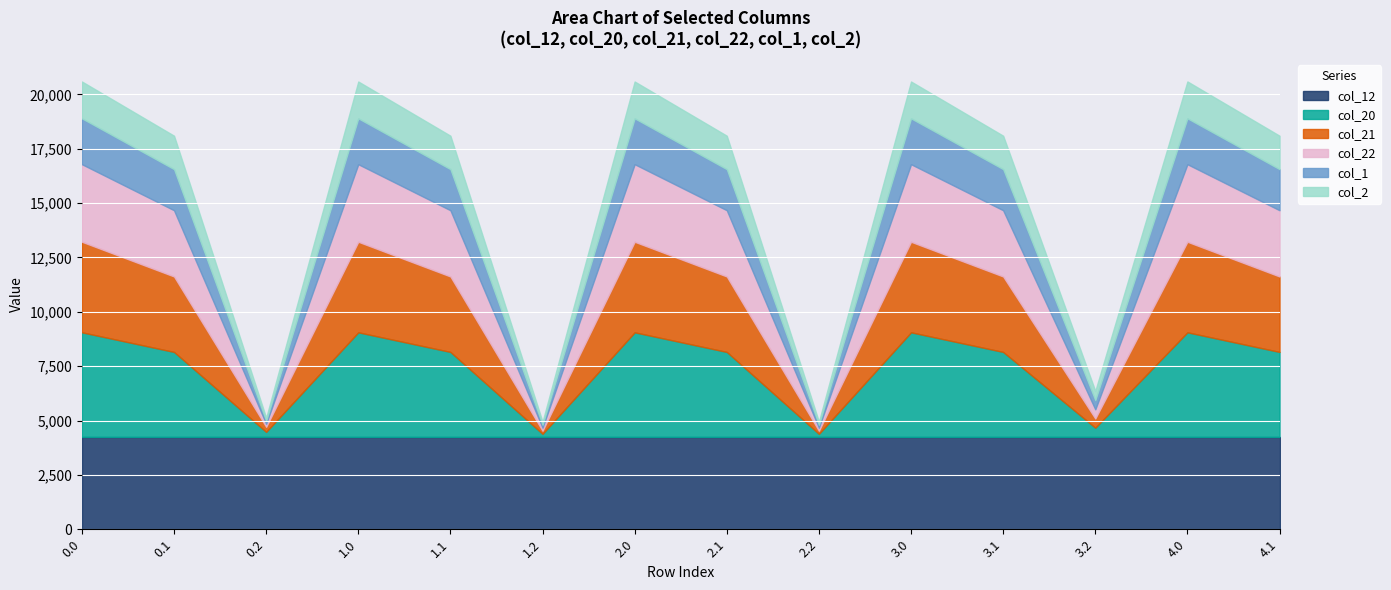

Reading right to left, transcribe all the data shown in this chart.

col_12: 4247.9	4247.9	4247.9	4247.9	4247.9	4247.9	4247.9	4247.9	4247.9	4247.9	4247.9	4247.9	4247.9	4247.9
col_20: 3906.8	4809.3	422.6	3906.8	4809.3	139.9	3906.8	4809.3	139.9	3906.8	4809.3	230.4	3906.8	4809.3
col_21: 3470.1	4164.4	422.6	3470.1	4164.4	139.9	3470.1	4164.4	139.9	3470.1	4164.4	230.4	3470.1	4164.4
col_22: 3046.0	3566.2	422.6	3046.0	3566.2	139.9	3046.0	3566.2	139.9	3046.0	3566.2	139.9	3046.0	3566.2
col_1: 1889.4	2110.2	422.6	1889.4	2108.8	139.9	1889.4	2108.8	139.9	1889.4	2108.8	139.9	1889.4	2108.8
col_2: 1537.9	1695.7	422.6	1537.9	1694.3	139.9	1537.9	1694.3	139.9	1537.9	1694.3	139.9	1537.9	1694.3